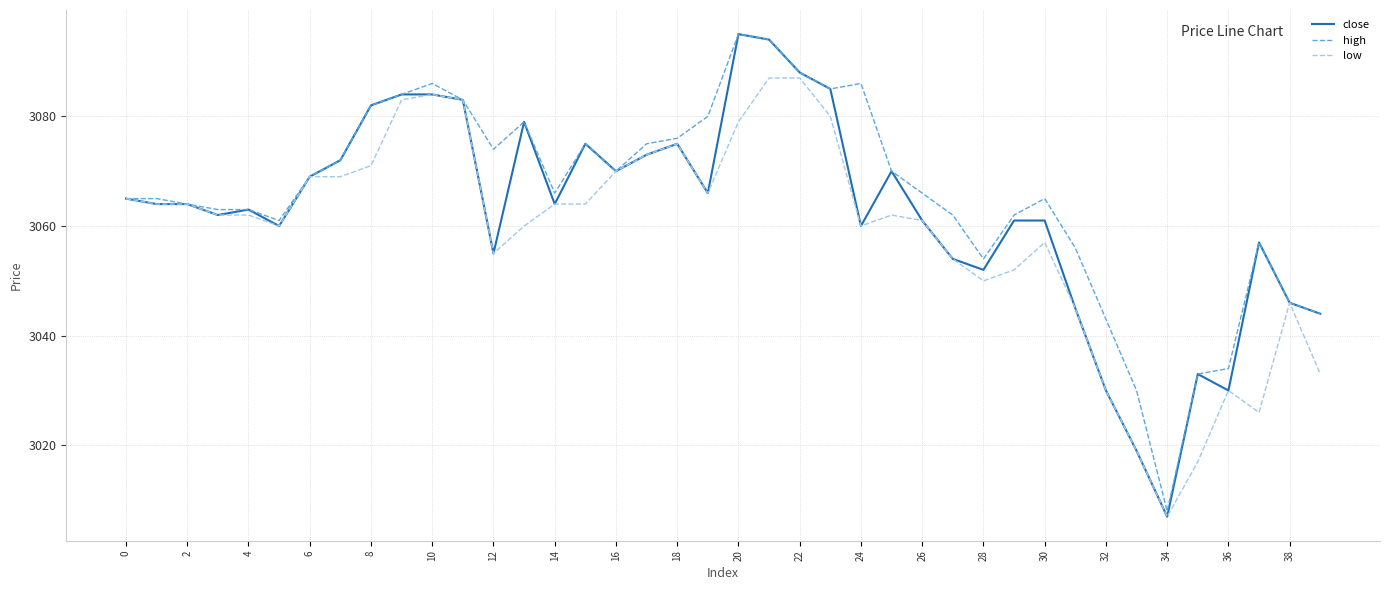

How many lines are shown in the chart?

3